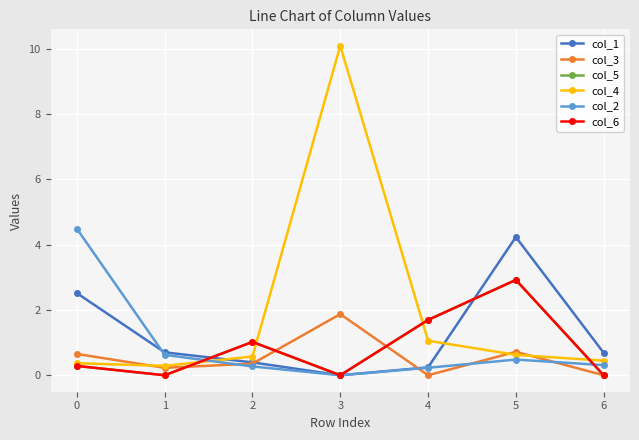

The col_5 series shows 3.9 at 5. True or false?

False